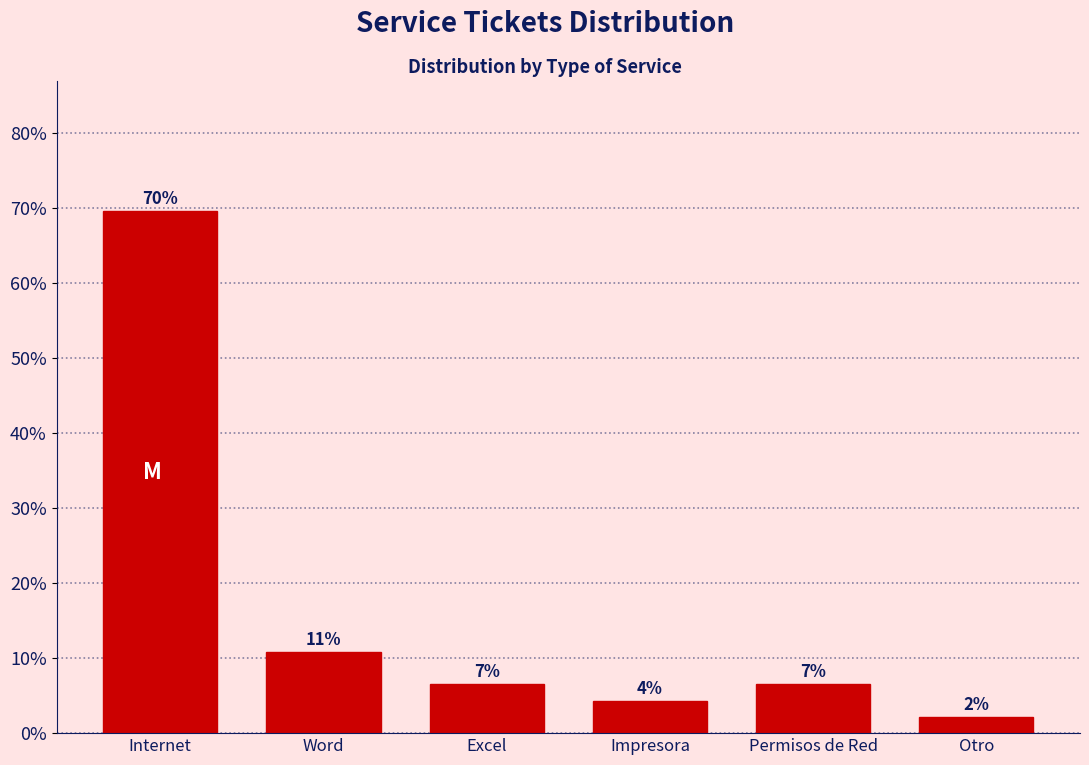

How many bars are there in total?

6